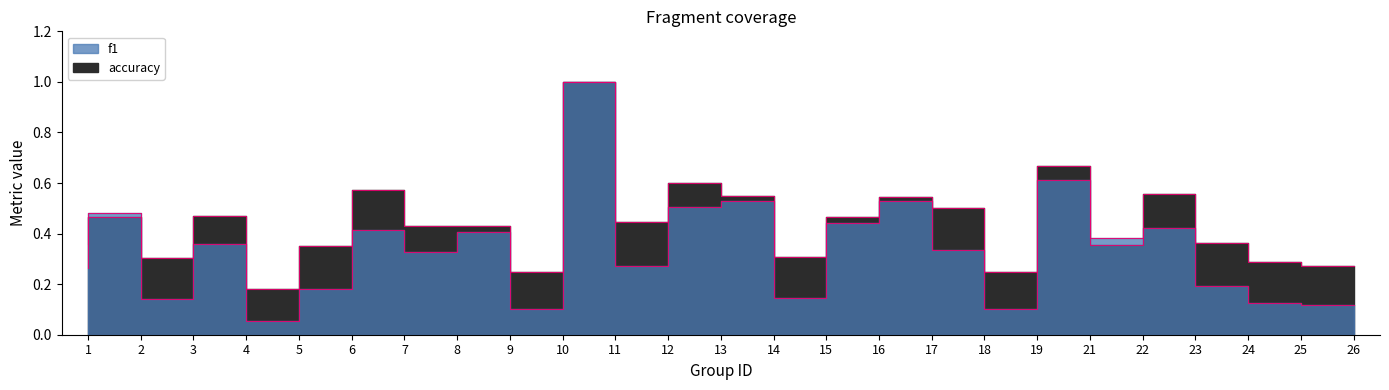

In accuracy_outline, how many points are higher than both neighbors (excluding endpoints)?

8